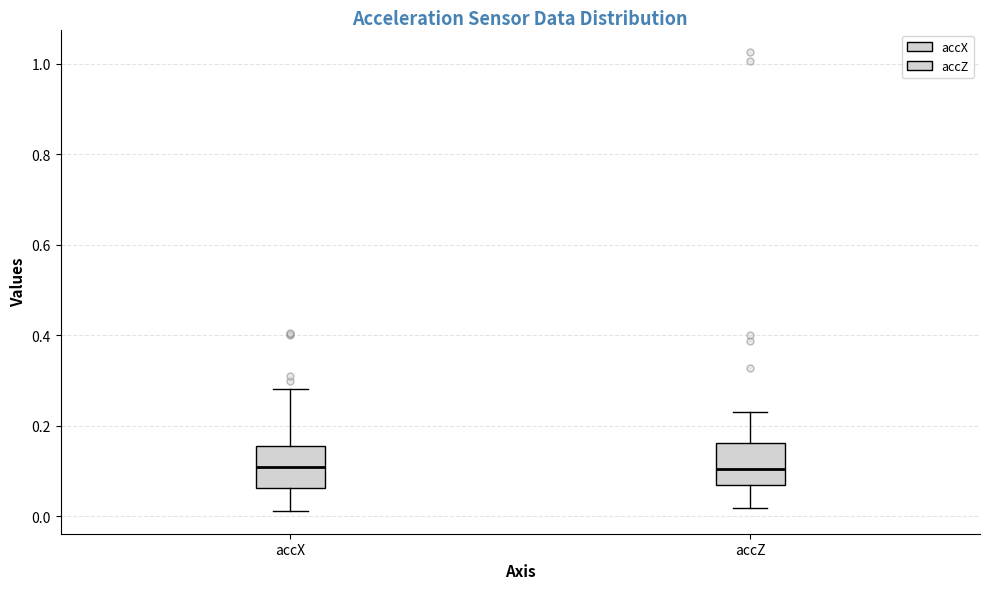

Where does the upper whisker of the box for accX end on the y-axis? The values are not printed on the chart, so give them approximately, as read against the axis.

0.28